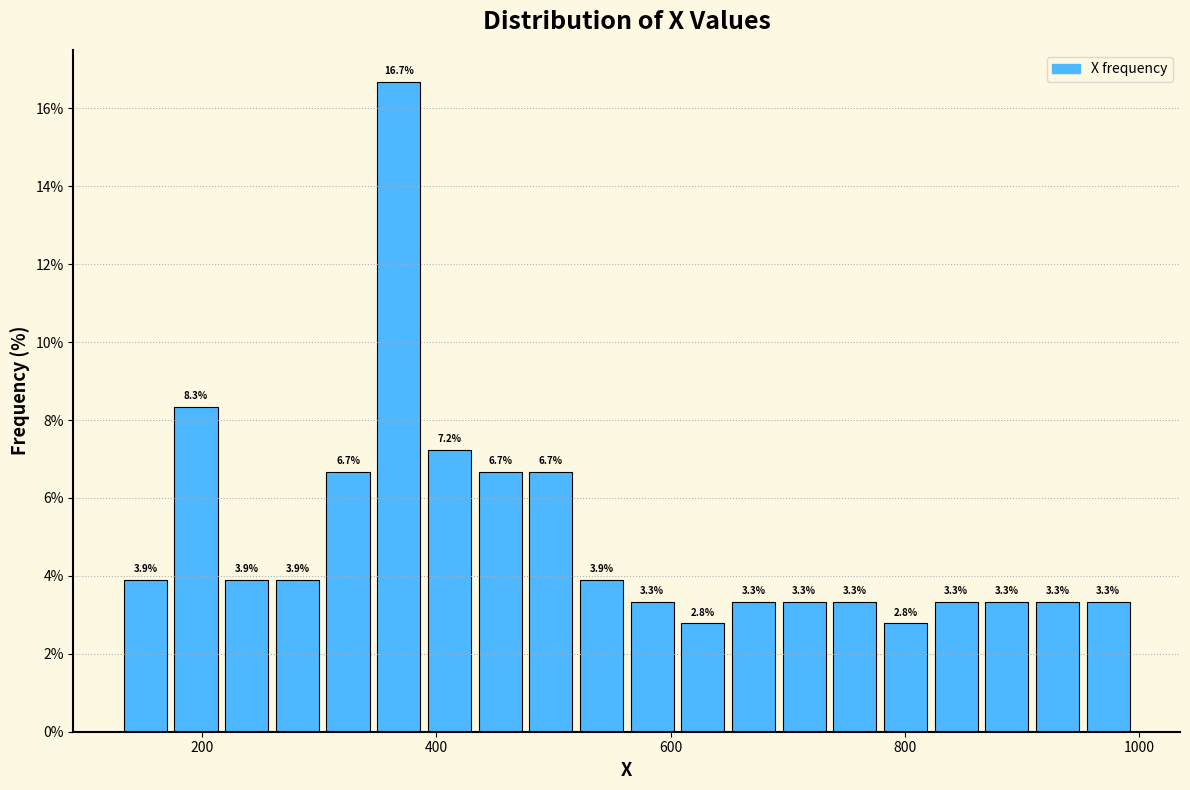

Around what value on the x-axis is the tallest bar? Give the approximate position of its centre, as read against the axis.

360